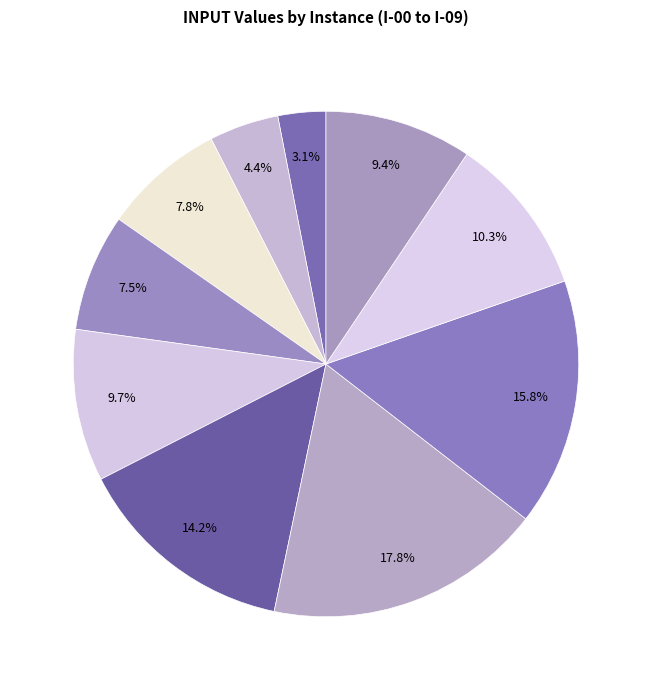

Count the number of slices in the pie.

10